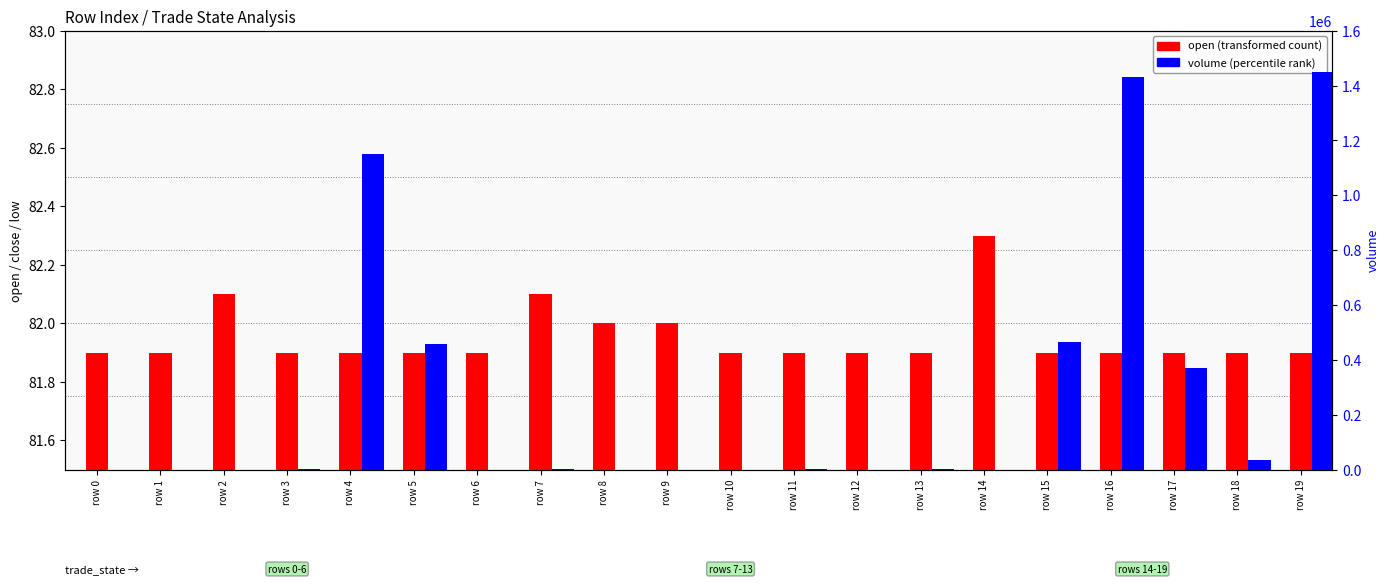

Rank the series at row 10 from lowest to highest value.

open, volume